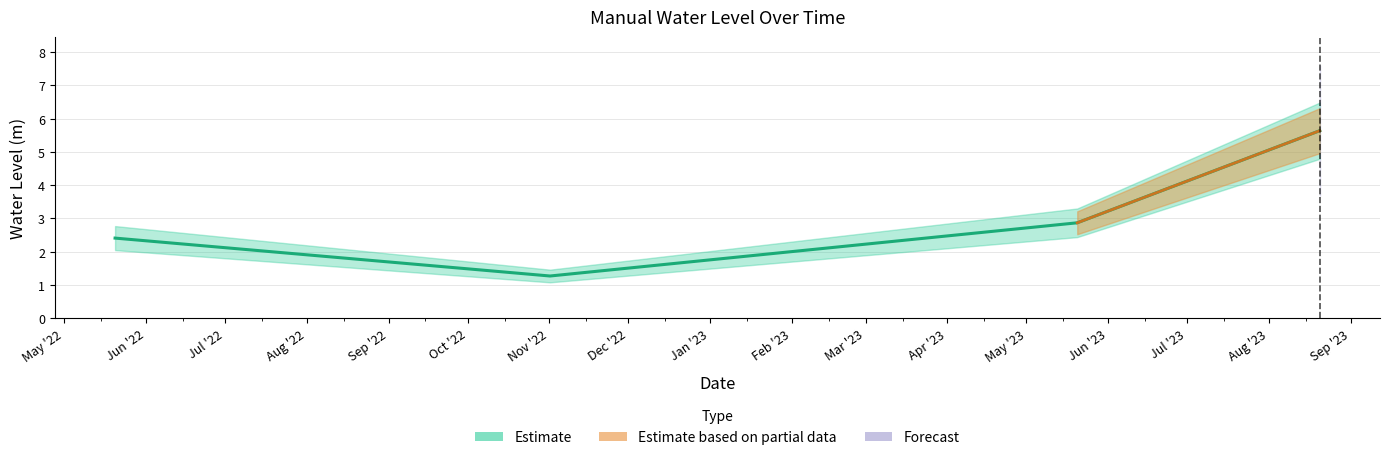

What is the approximate value at 2022-11-01 06:00:00?

1.3